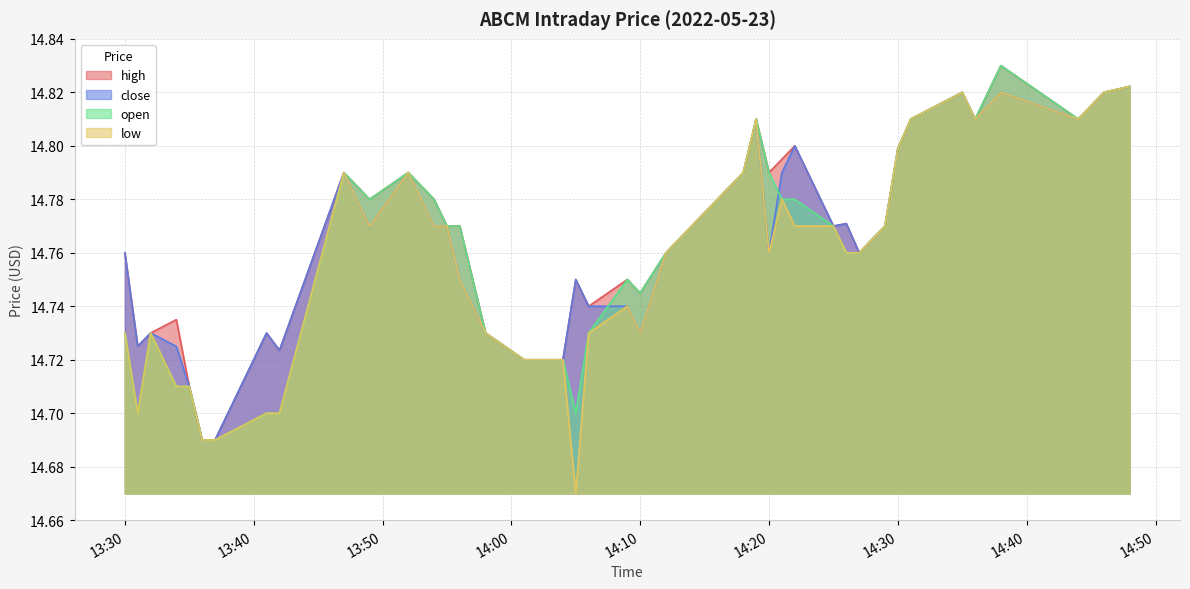

At how many categories does at least one series exceed 14?

40